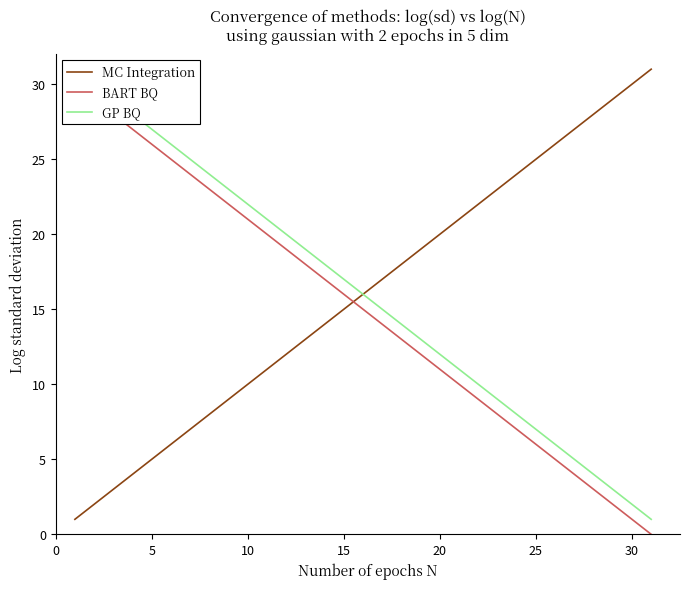

How many positive values does the BART BQ series have?

30